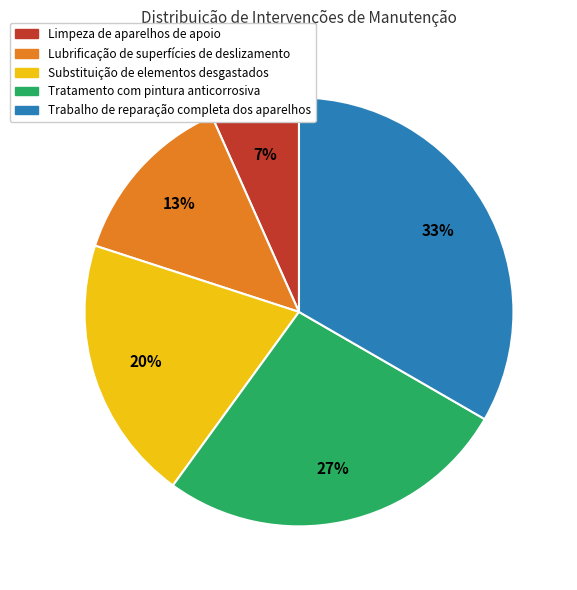

To the nearest percent, what is the combined percentage of Limpeza de aparelhos de apoio and Trabalho de reparação completa dos aparelhos?

40%